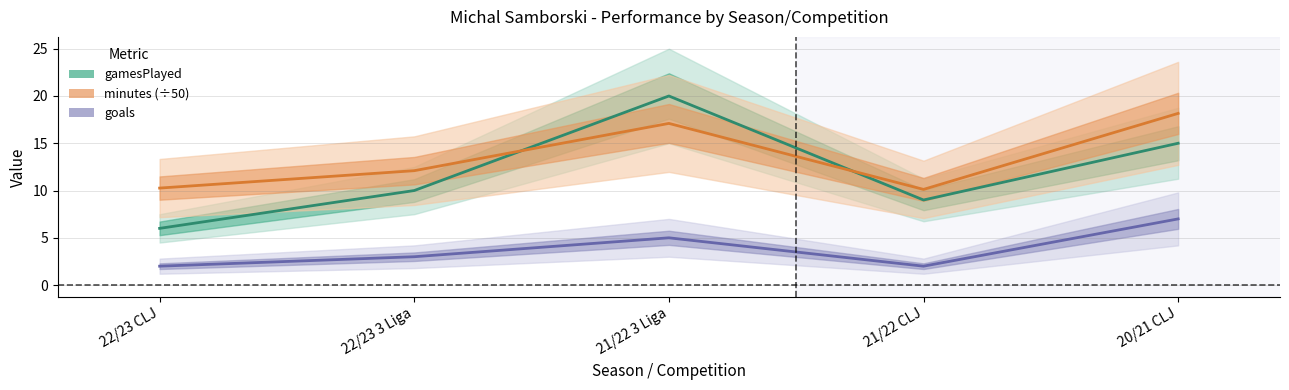

How many data points in gamesPlayed are less than 10?

2